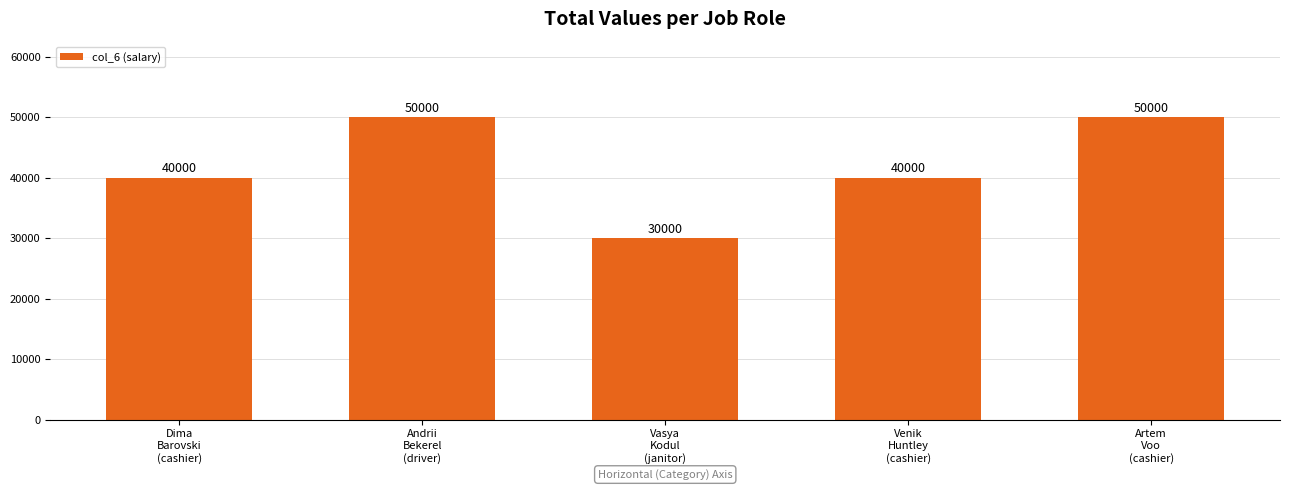

What is the difference between the second highest and minimum values?

20000